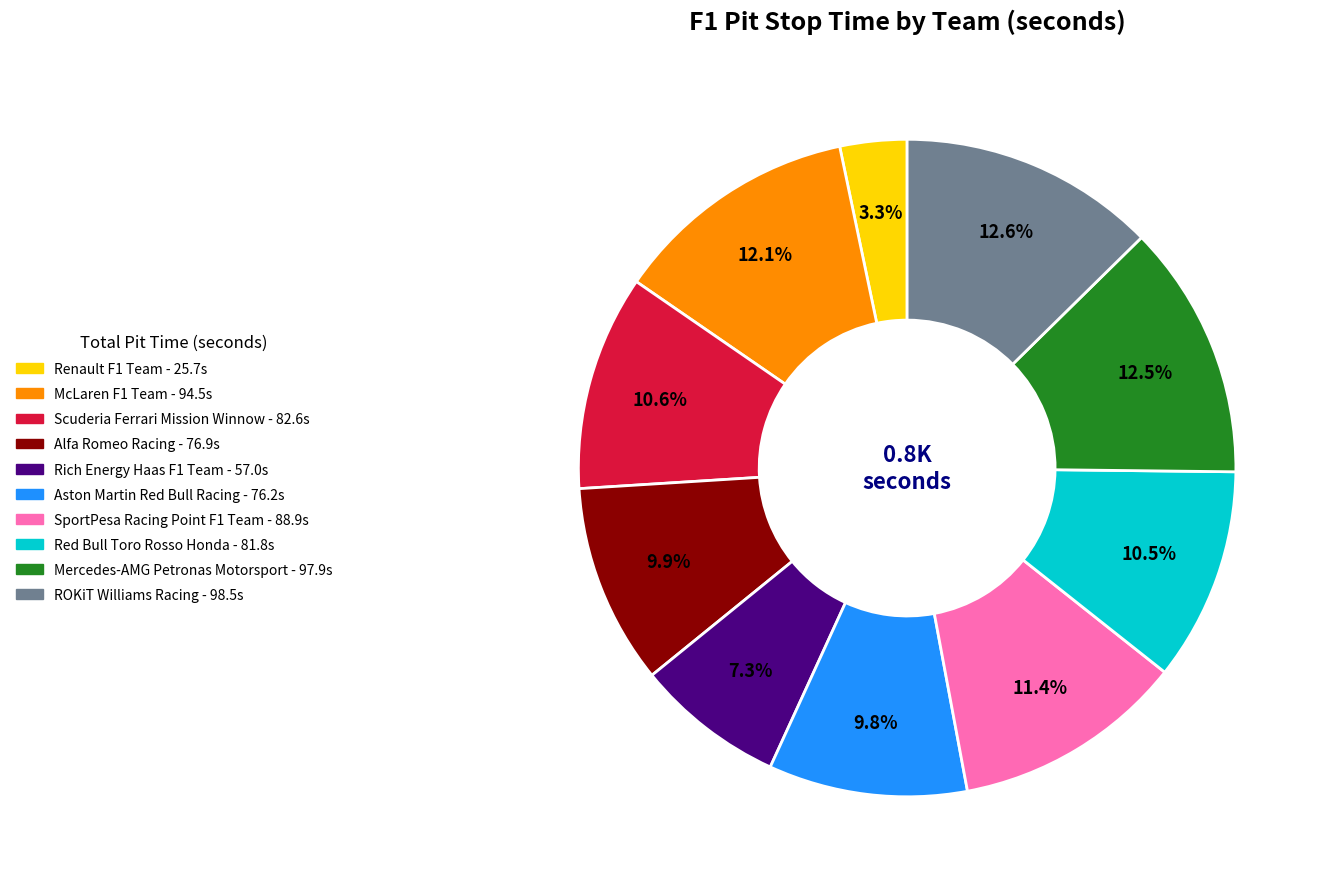

To the nearest percent, what portion does Alfa Romeo Racing represent?

10%